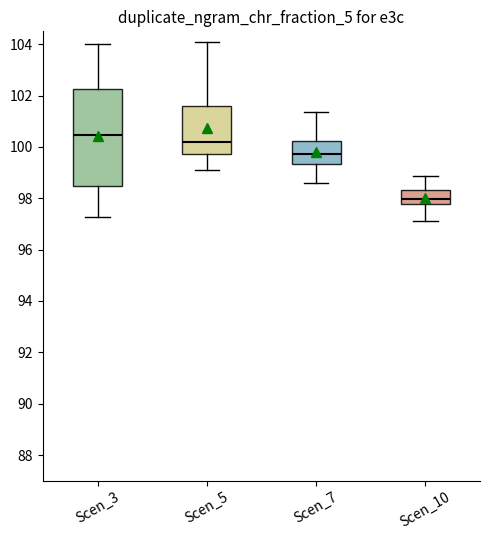

Comparing the boxes themselves (not the whiskers), which one is the tallest?

Scen_3